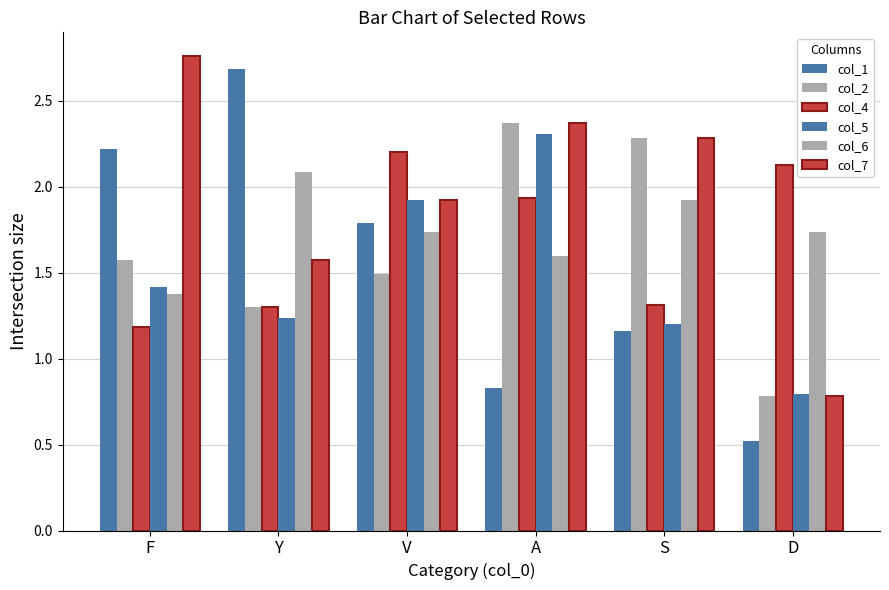

Reading left to right, extract all data points from this chart.

col_1: F=2.2	Y=2.7	V=1.8	A=0.8	S=1.2	D=0.5
col_2: F=1.6	Y=1.3	V=1.5	A=2.4	S=2.3	D=0.8
col_4: F=1.2	Y=1.3	V=2.2	A=1.9	S=1.3	D=2.1
col_5: F=1.4	Y=1.2	V=1.9	A=2.3	S=1.2	D=0.8
col_6: F=1.4	Y=2.1	V=1.7	A=1.6	S=1.9	D=1.7
col_7: F=2.8	Y=1.6	V=1.9	A=2.4	S=2.3	D=0.8